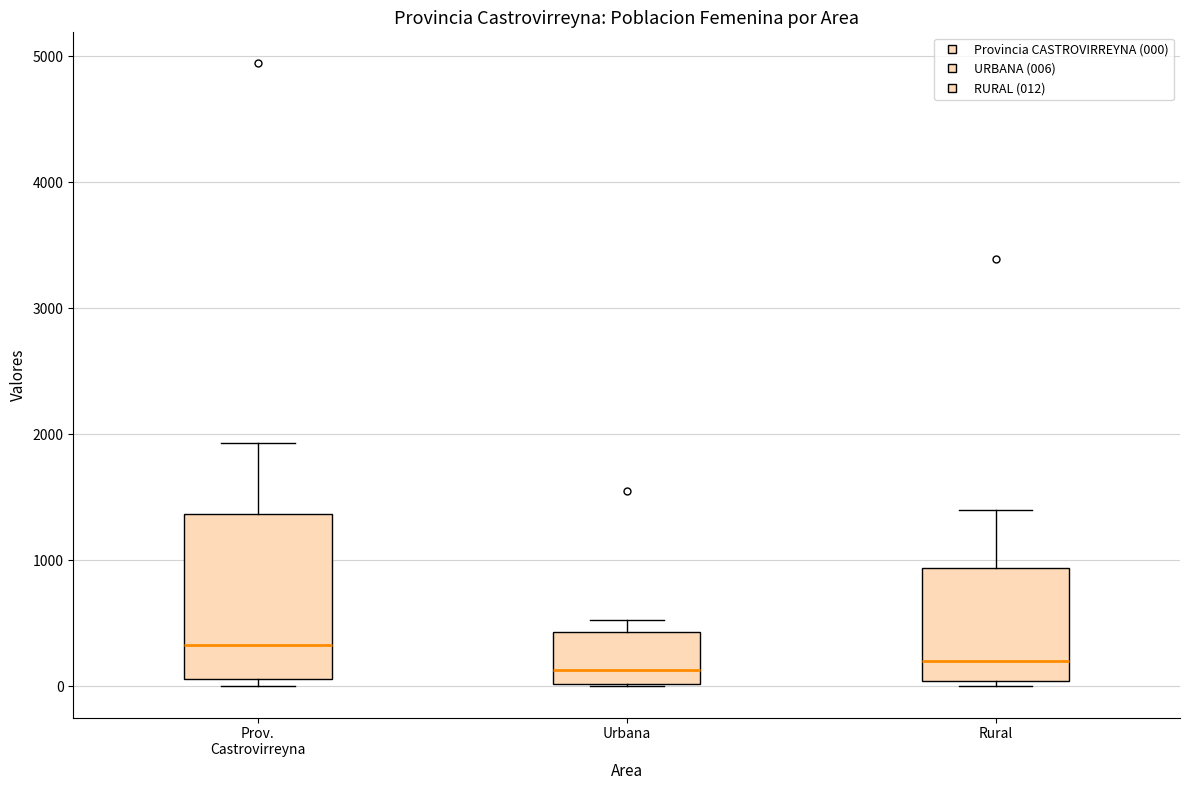

Where does the median line of the box for Urbana sit on the y-axis? The values are not printed on the chart, so give them approximately, as read against the axis.

100